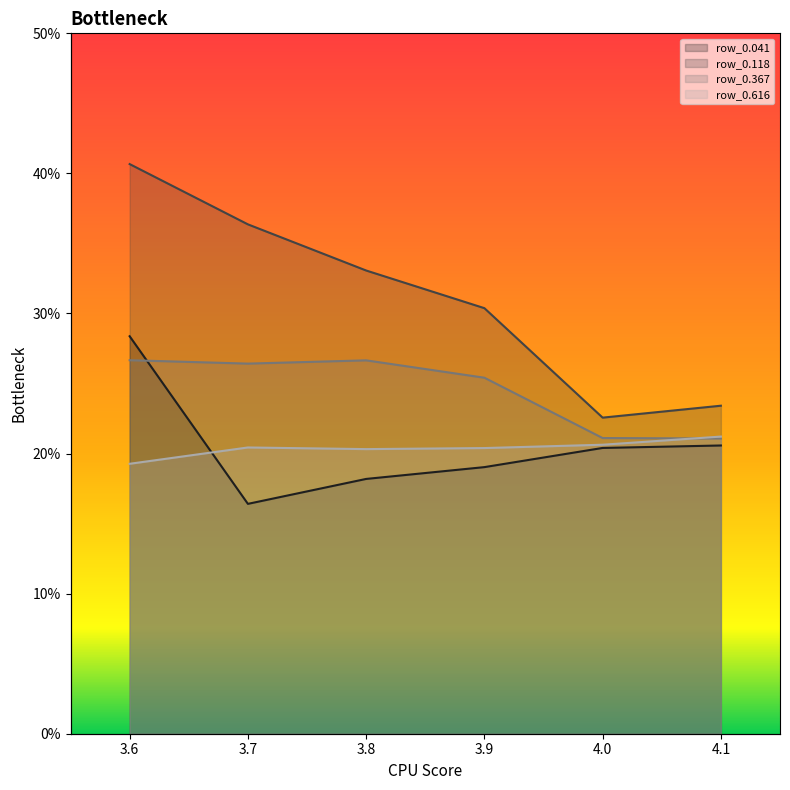

Which series changed the most between 3.9 and 4.0?

row_0.118